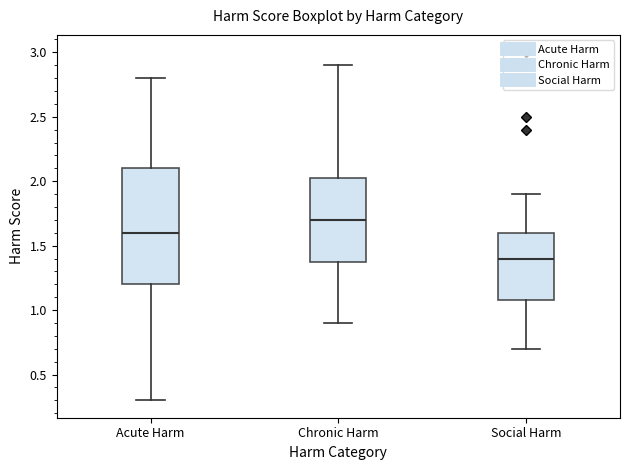

Which box's median line is the highest?

Chronic Harm